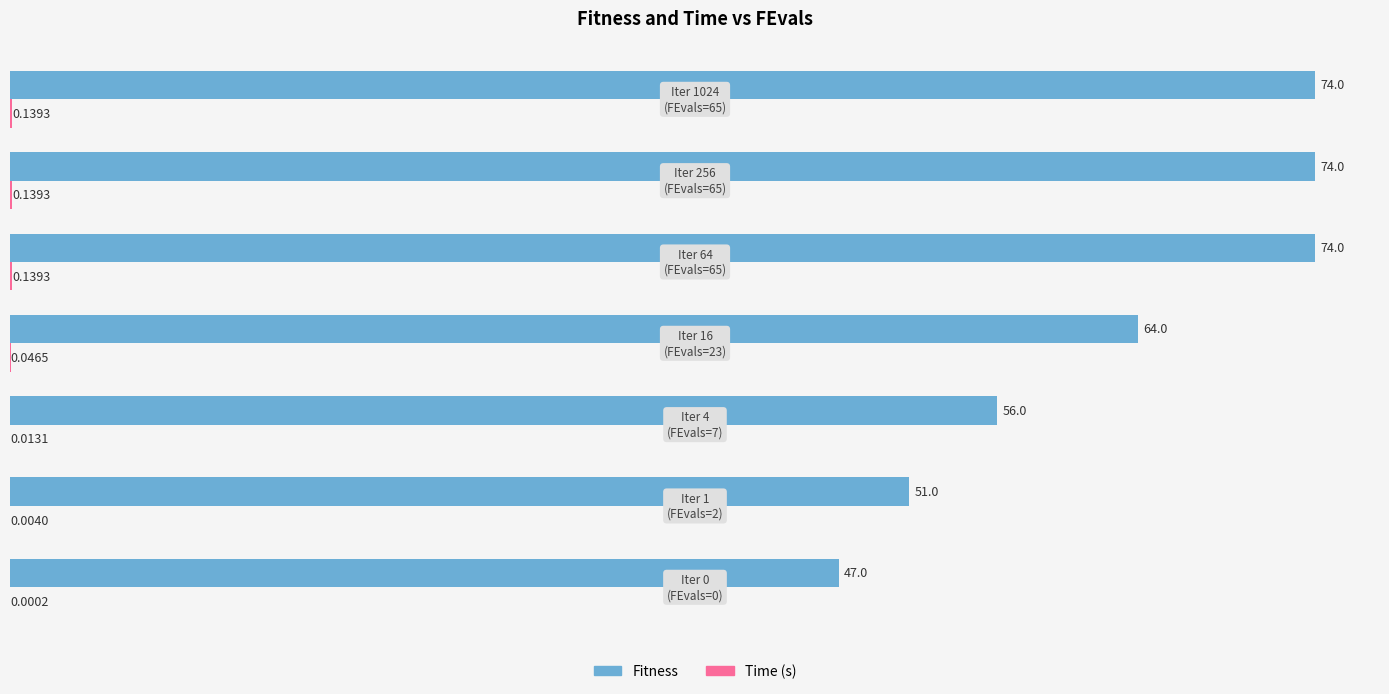

Which series has the largest total across all categories?

Fitness